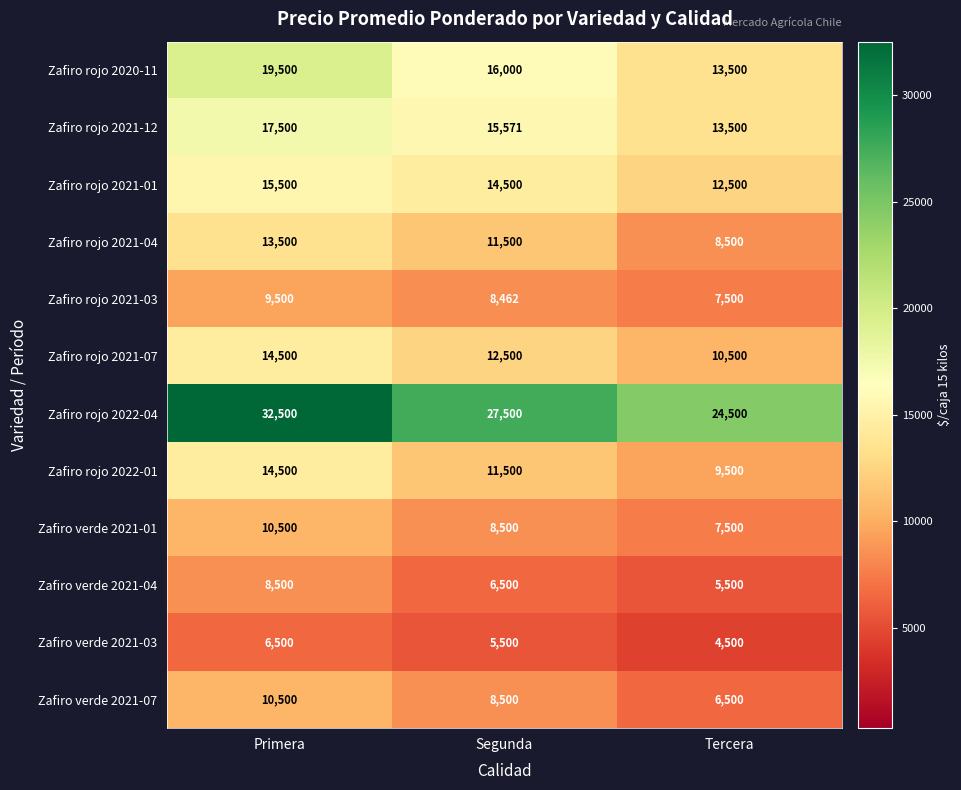

At which label is Zafiro verde 2021-07 closest to 8500?

Segunda